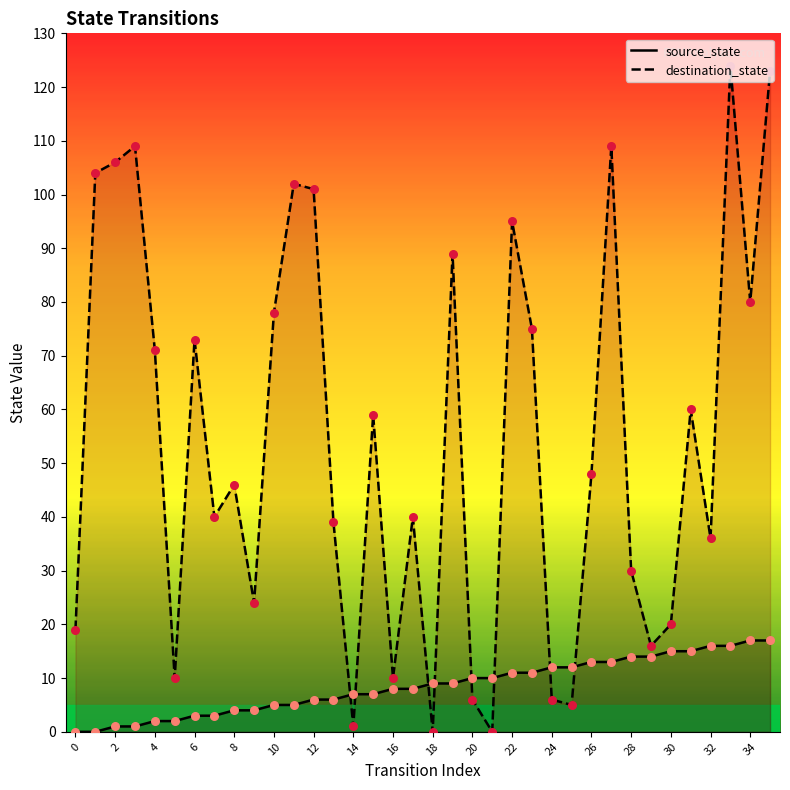

Which series has the largest total across all categories?

destination_state